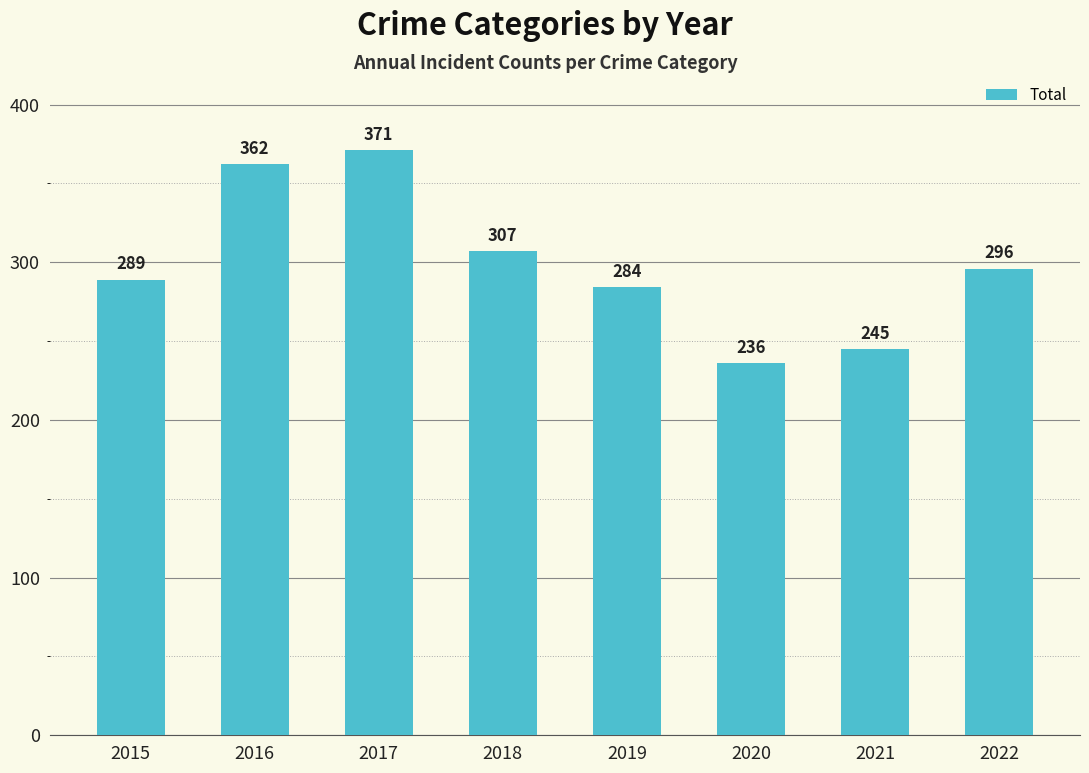

Are the bars horizontal?

No